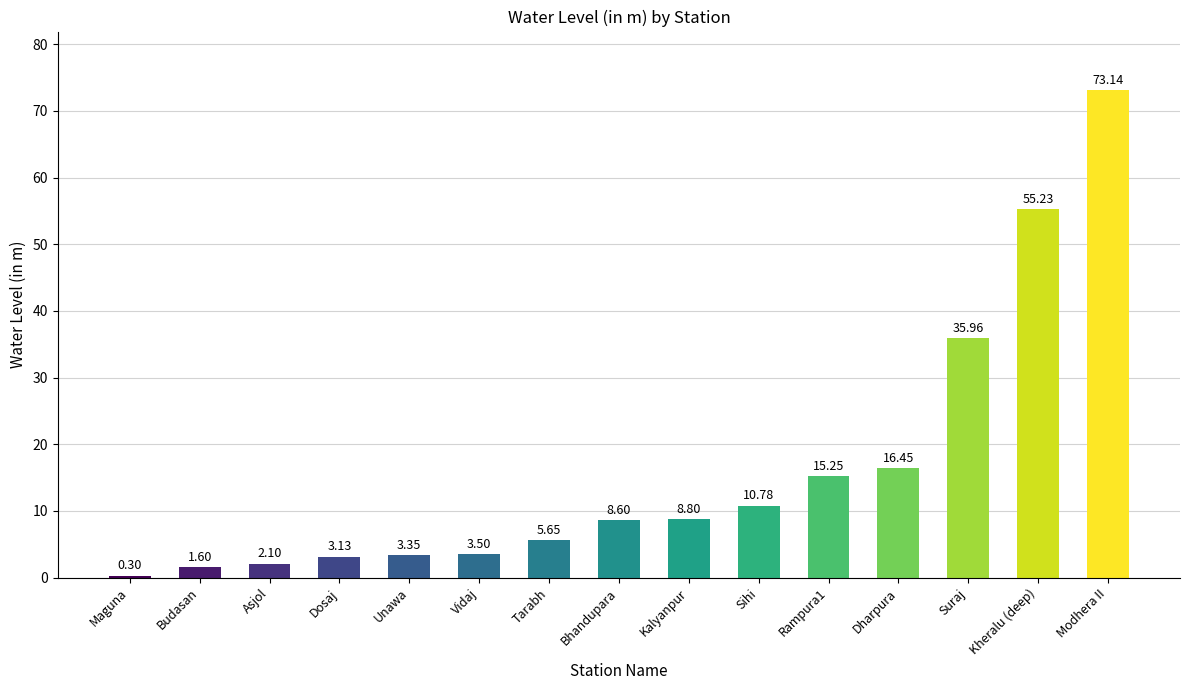

How many values are below 8?

7